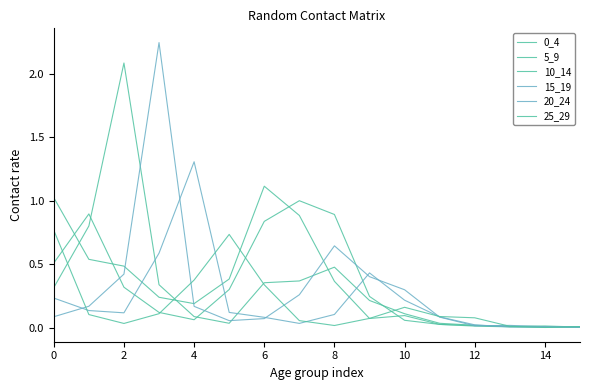

At how many categories does at least one series exceed 1?

5